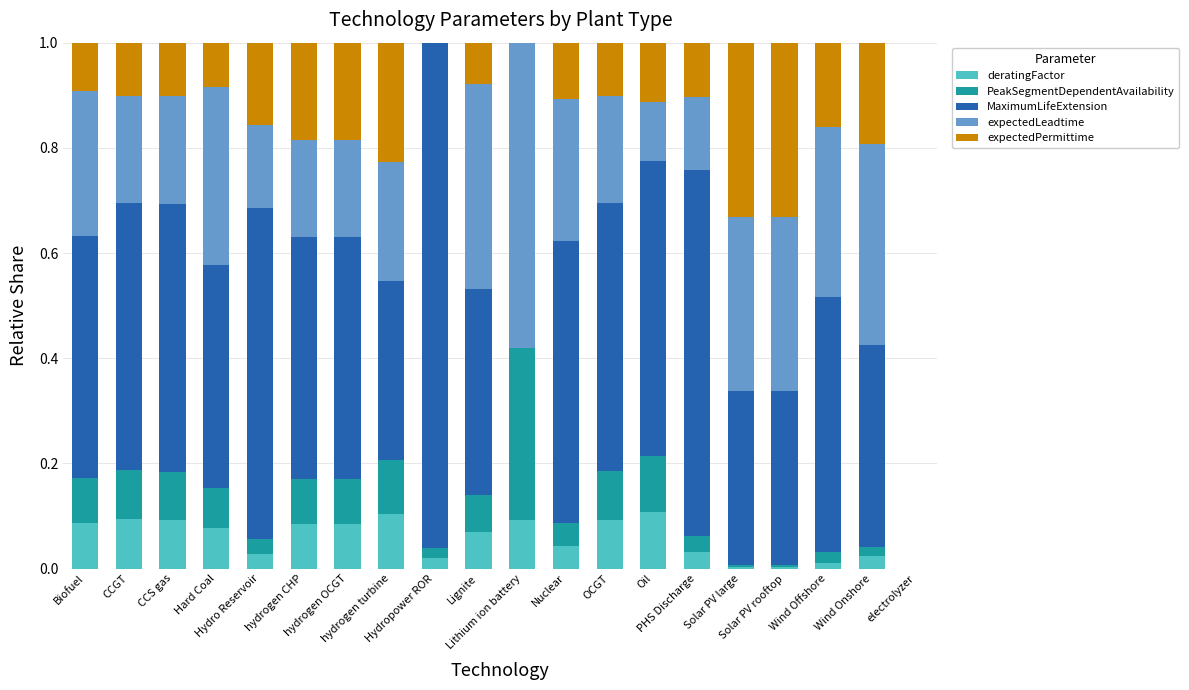

How many data points does each series have?

20